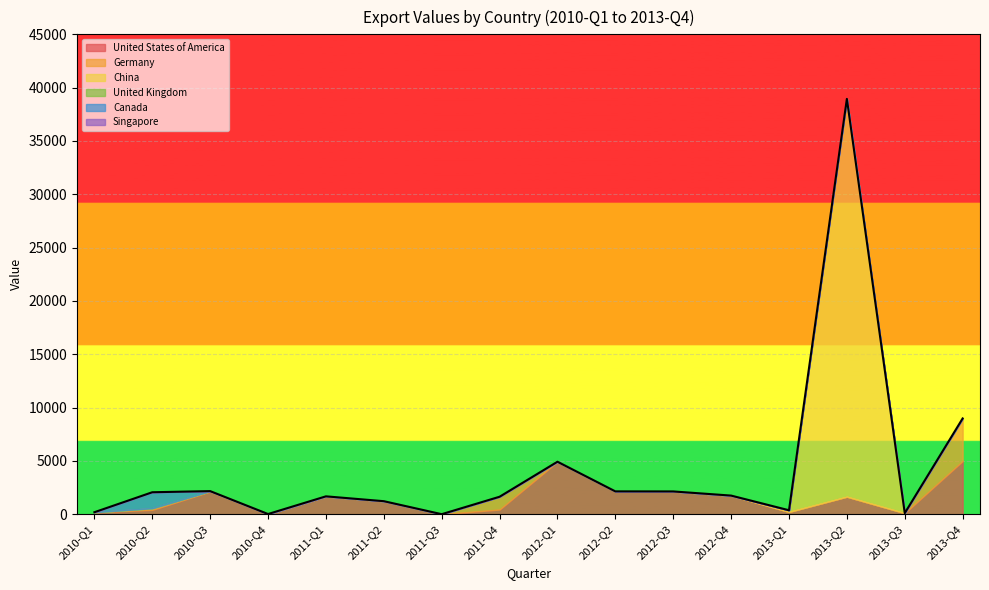

At which category does Canada reach its first local peak?

2010-Q2